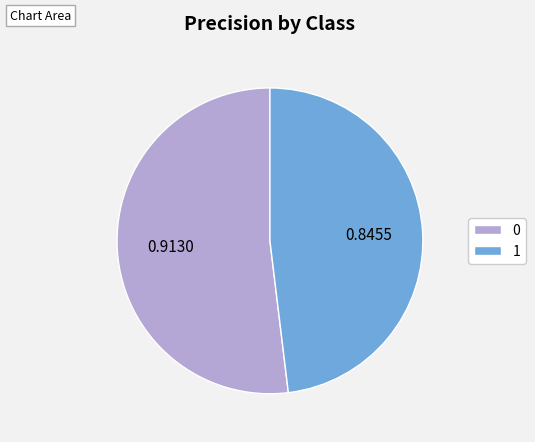

Count the number of slices in the pie.

2